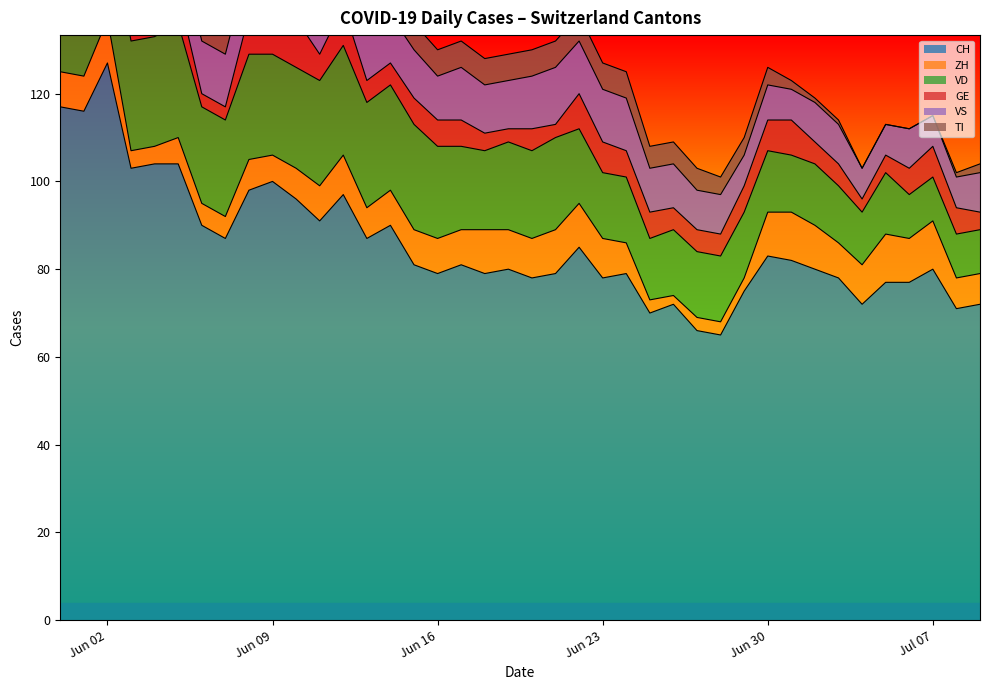

What is the maximum value for CH?

127